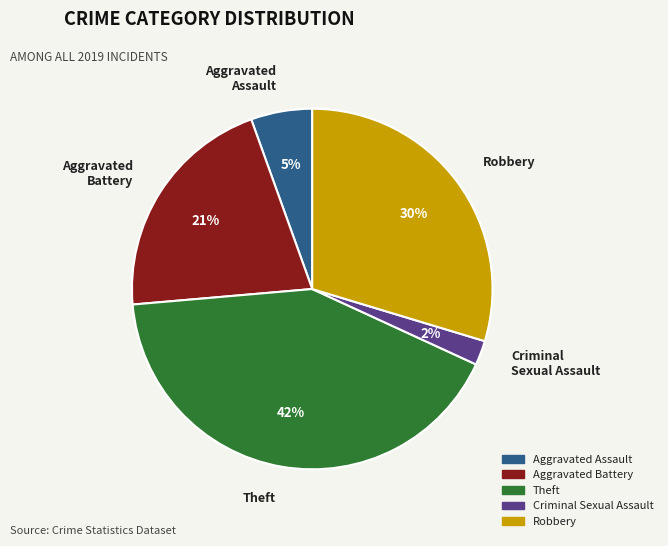

Is there a majority slice in this chart?

No